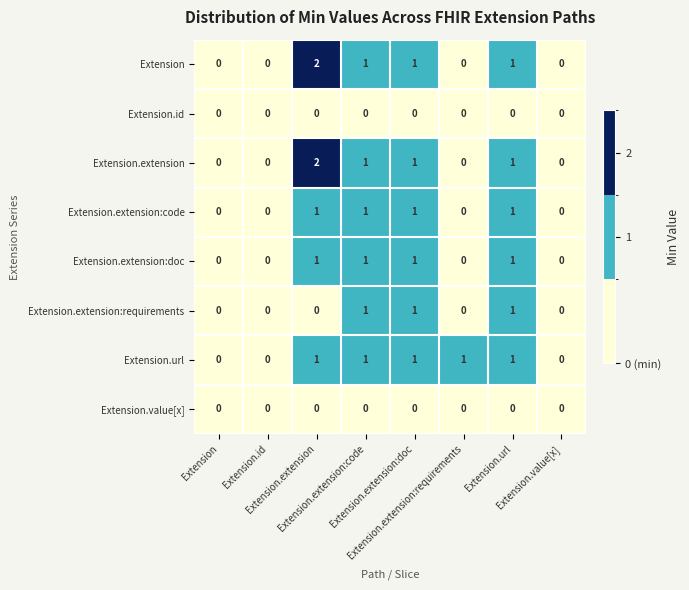

How many data points does each series have?

8